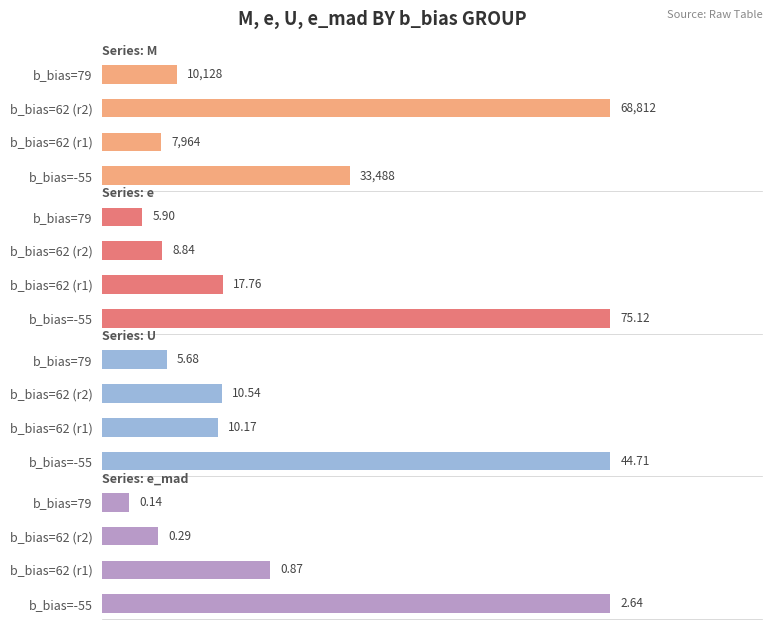

Rank the series at b_bias=62 (r2) from lowest to highest value.

e_mad, e, U, M